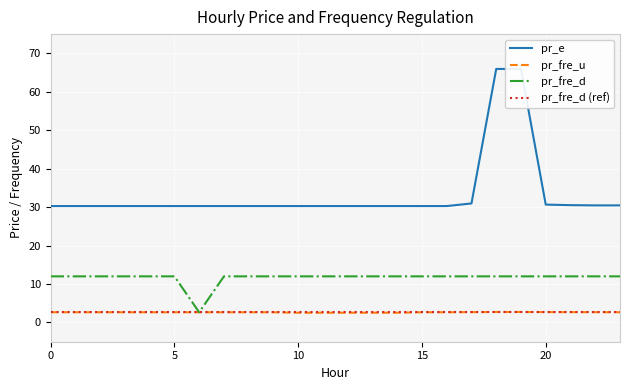

What is the maximum value for pr_e?

65.9